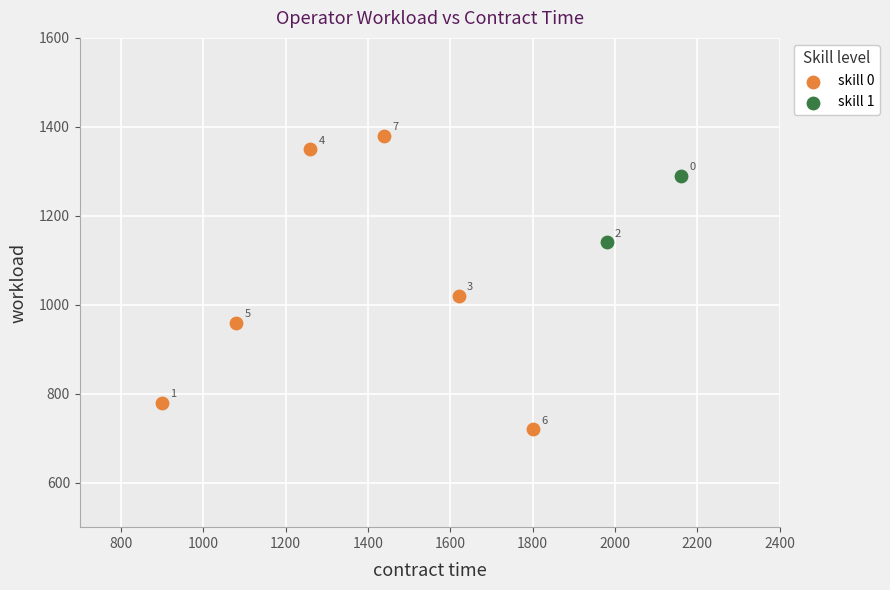

What are all the series names shown in the legend?

skill 0, skill 1